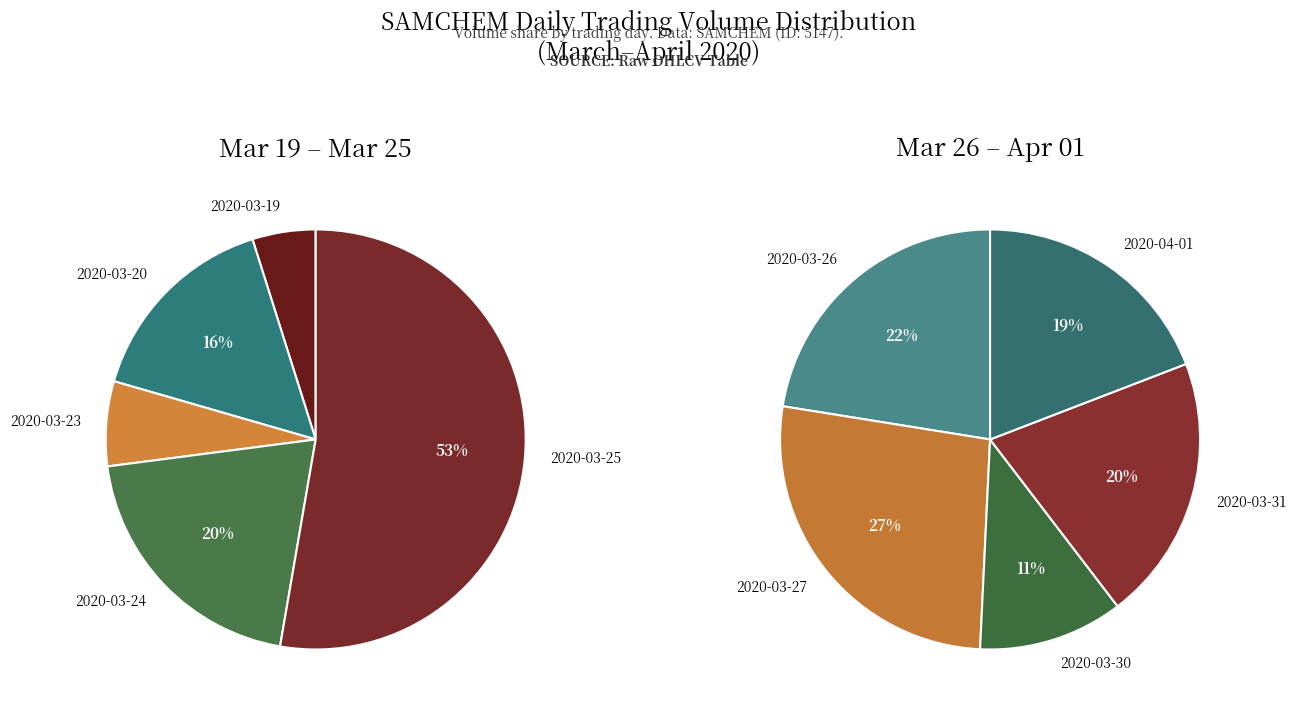

Rank the categories by value from lowest to highest.

2020-03-19, 2020-03-23, 2020-03-30, 2020-04-01, 2020-03-31, 2020-03-20, 2020-03-26, 2020-03-27, 2020-03-24, 2020-03-25